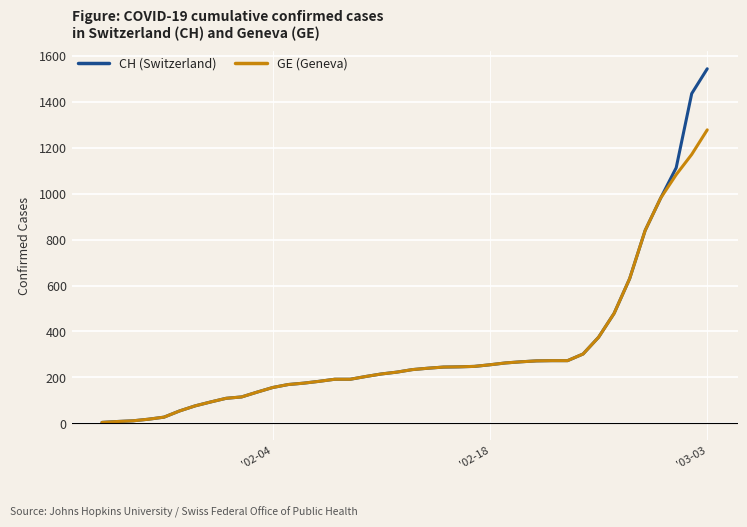

Which series has the largest range (max minus min)?

CH (Switzerland)